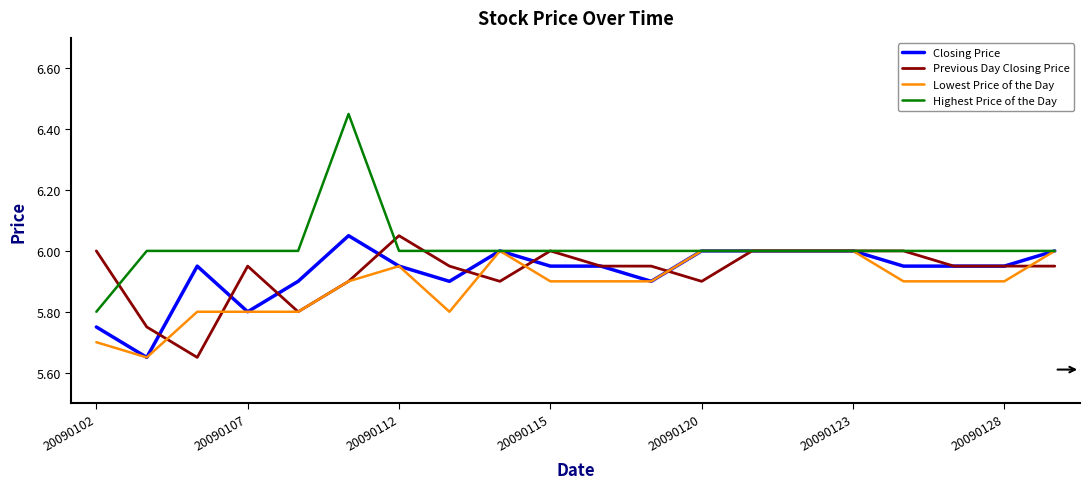

Which series has the largest total across all categories?

Highest Price of the Day